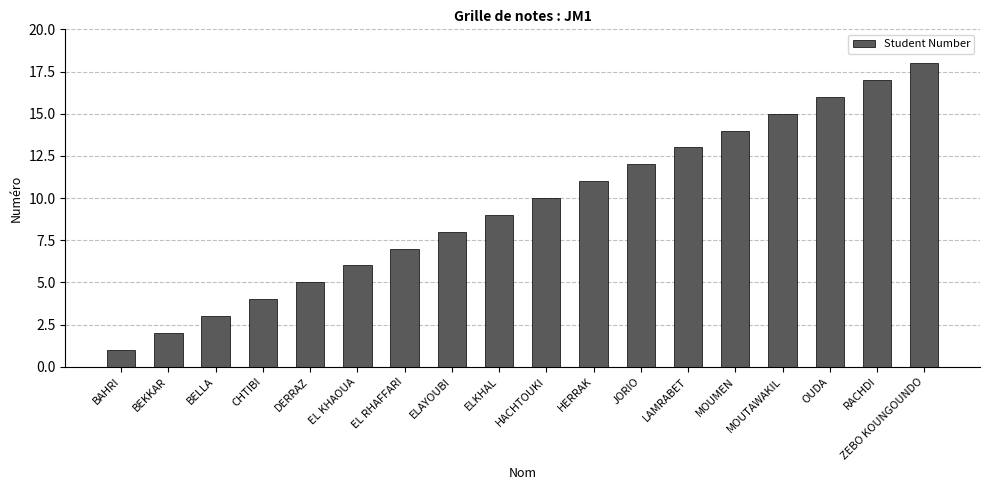

Which category has the lowest value across all series?

BAHRI